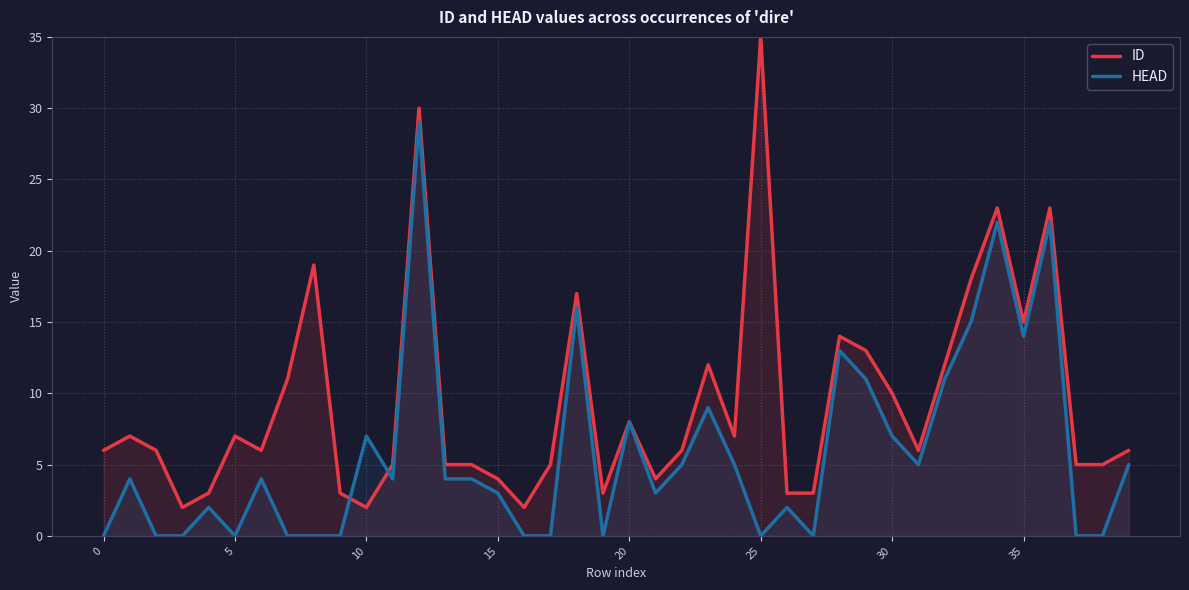

What are all the series names shown in the legend?

ID, HEAD